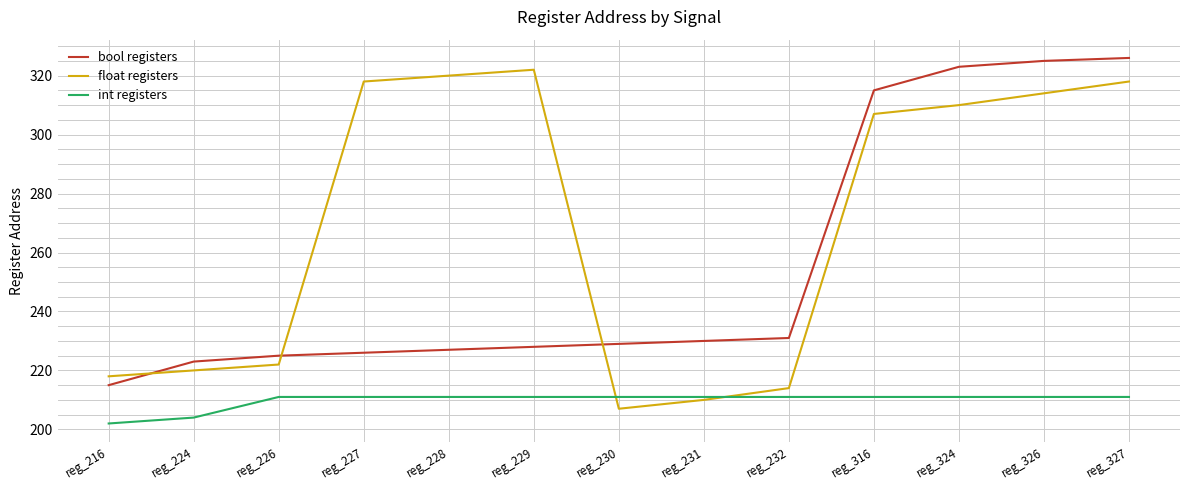

Does the chart have visible grid lines?

Yes